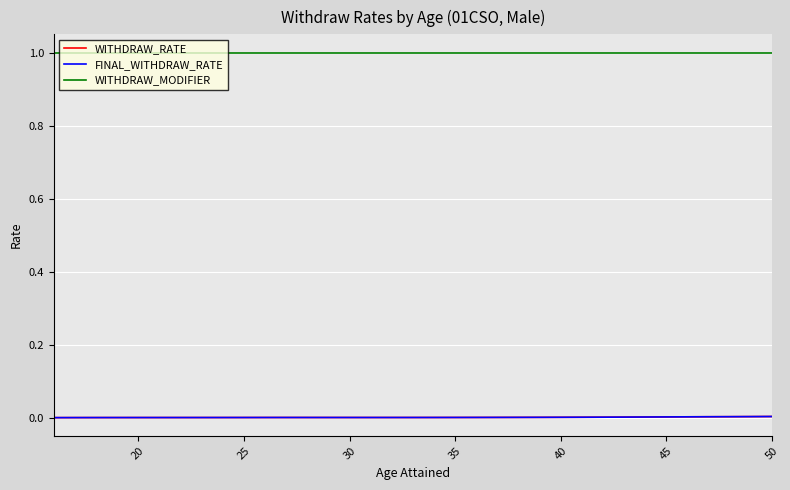

Is this an area chart (filled region under the line)?

No